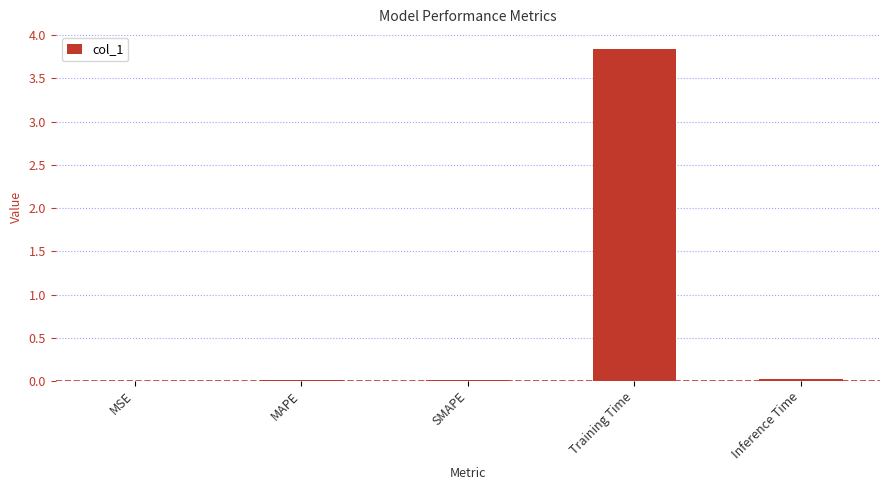

Does the chart contain stacked bars?

No